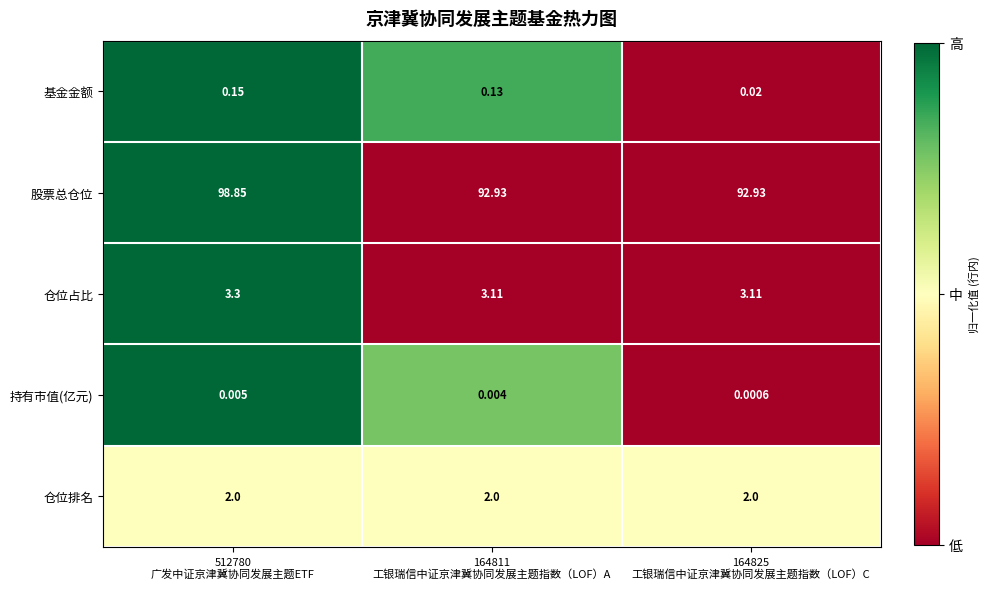

List the series in order of their peak value, highest first.

股票总仓位, 仓位占比, 仓位排名, 基金金额, 持有市值(亿元)